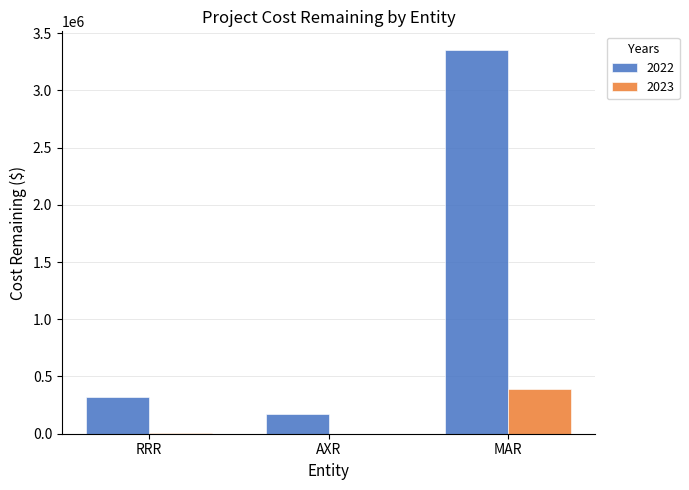

The value of 2022 at MAR is 3348302.5. True or false?

True